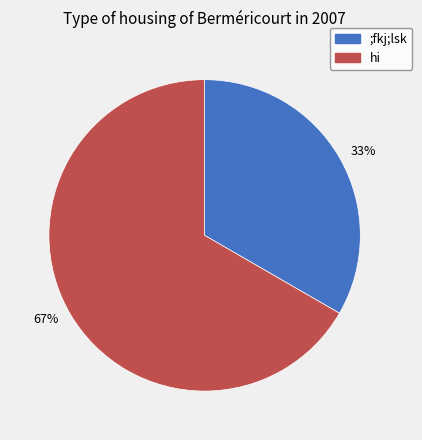

True or false: 33% accounts for 33% of the total.

True